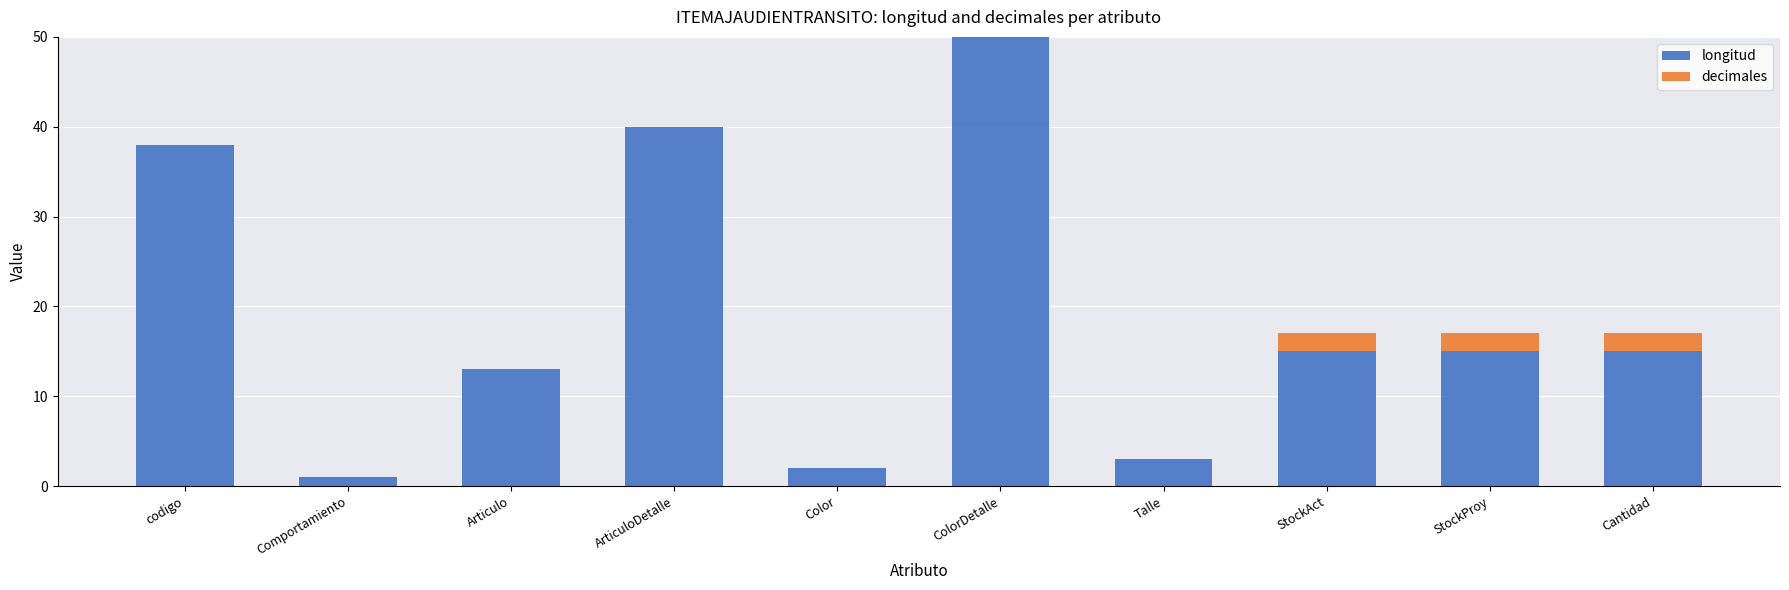

Does the chart contain stacked bars?

Yes